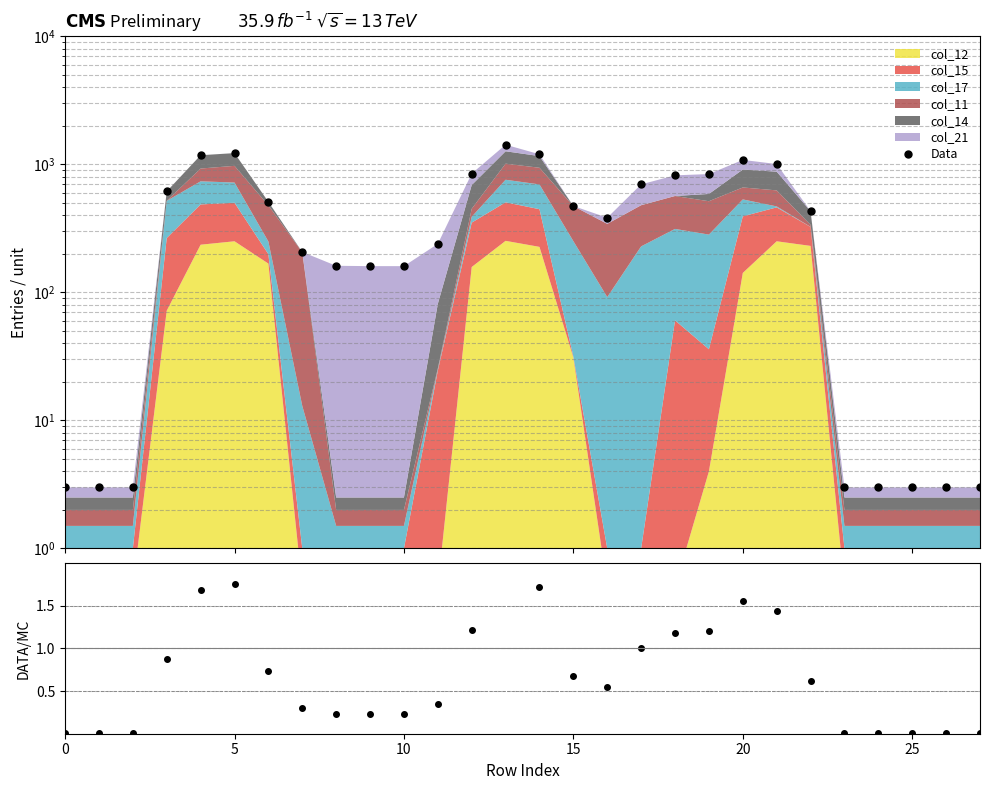

The value of DATA/MC at 15 is 1.4. True or false?

False